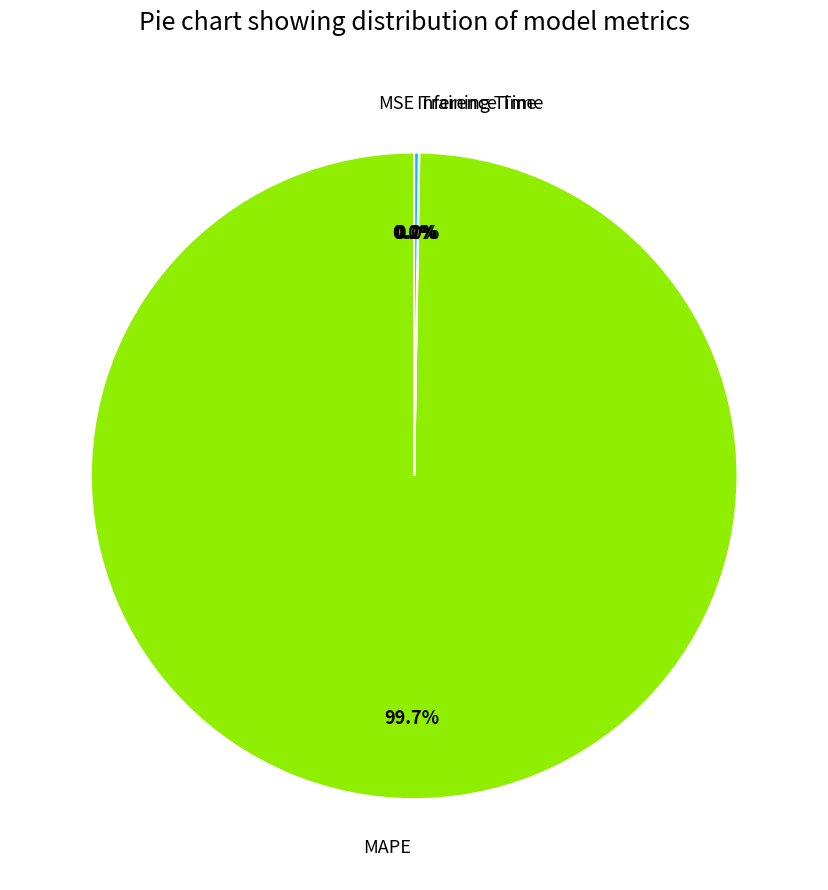

Which slice is the largest?

MAPE